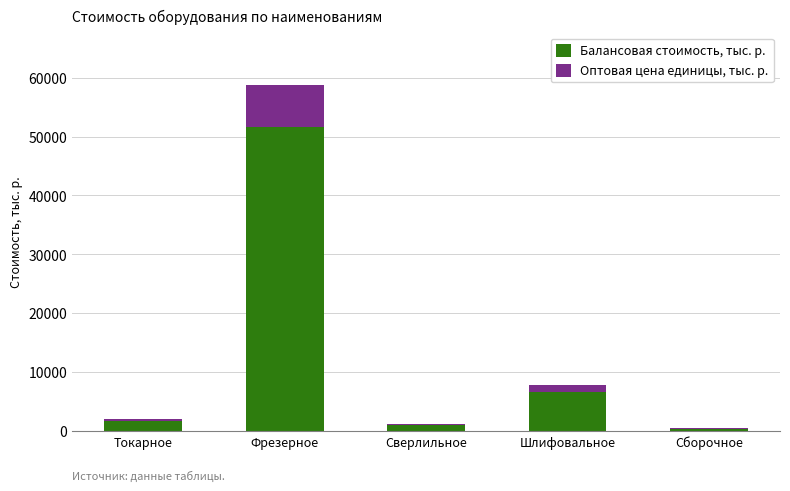

The value of Балансовая стоимость, тыс. р. at Фрезерное is 24698.2. True or false?

False